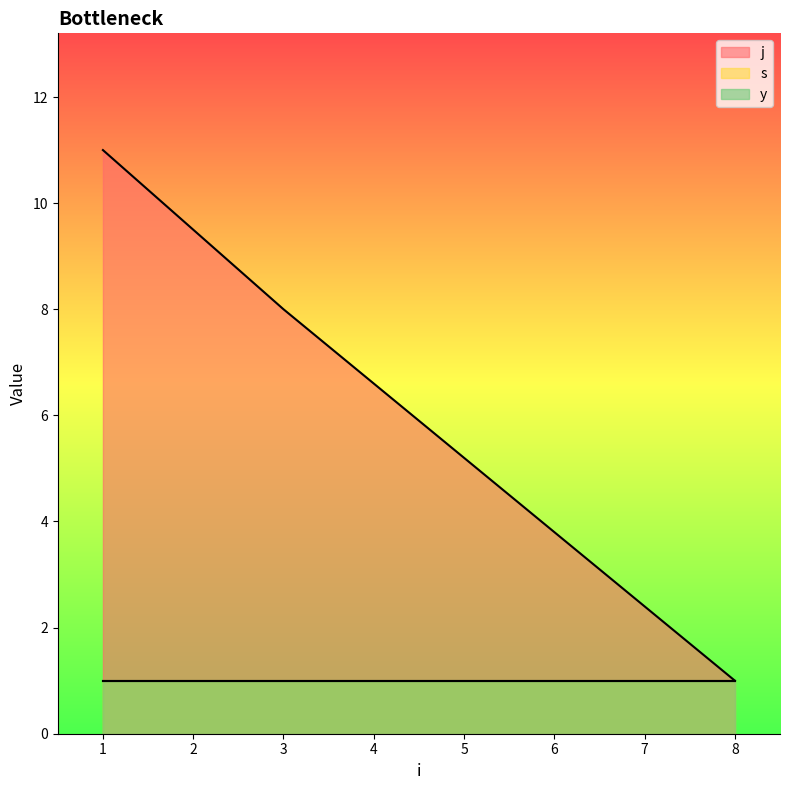

At how many categories does at least one series exceed 1?

2